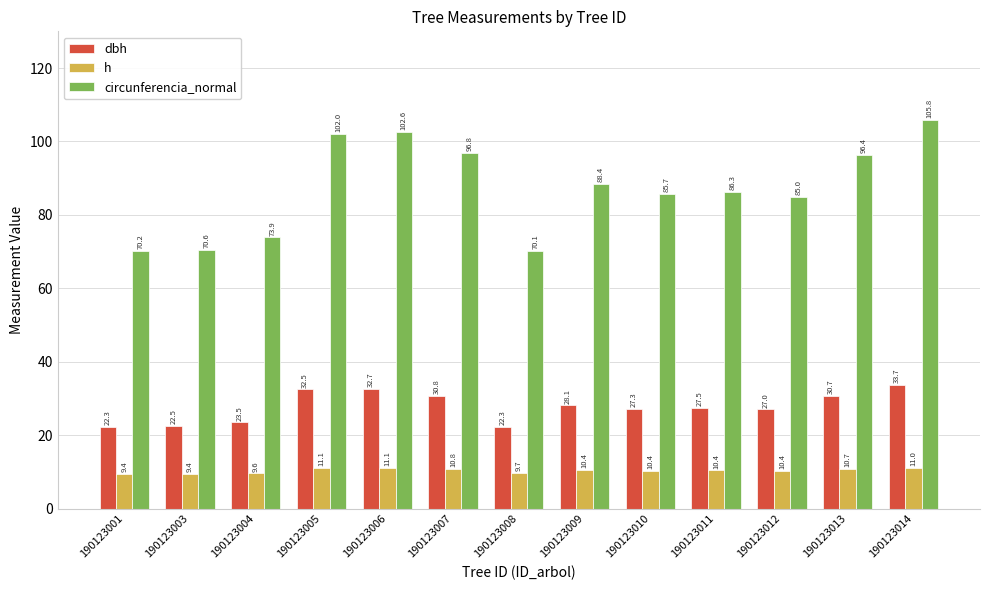

Which series has the largest range (max minus min)?

circunferencia_normal